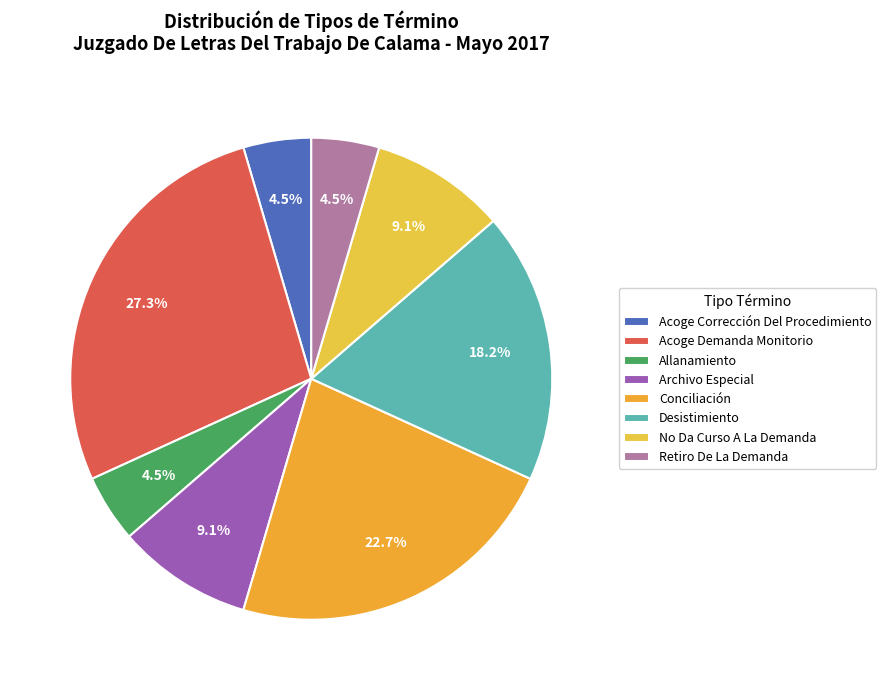

Count the number of slices in the pie.

8